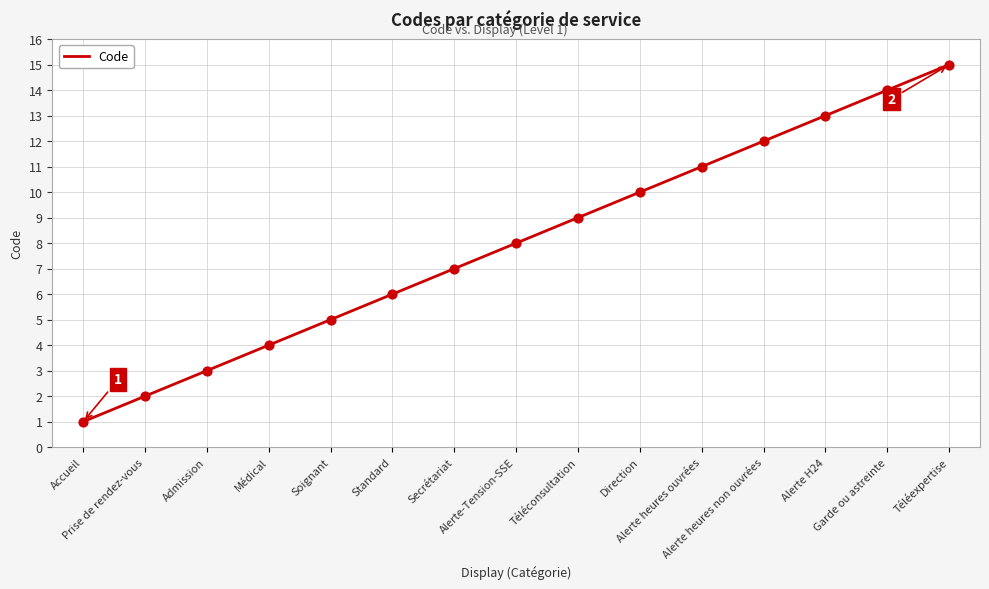

What is the maximum value shown in the chart?

15